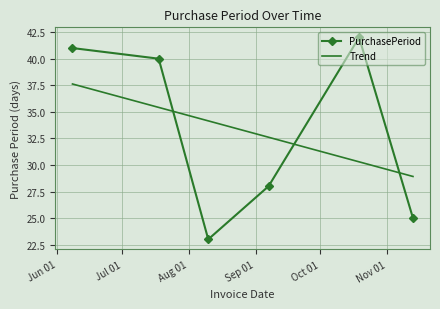

How many times do PurchasePeriod and Trend cross each other?

3